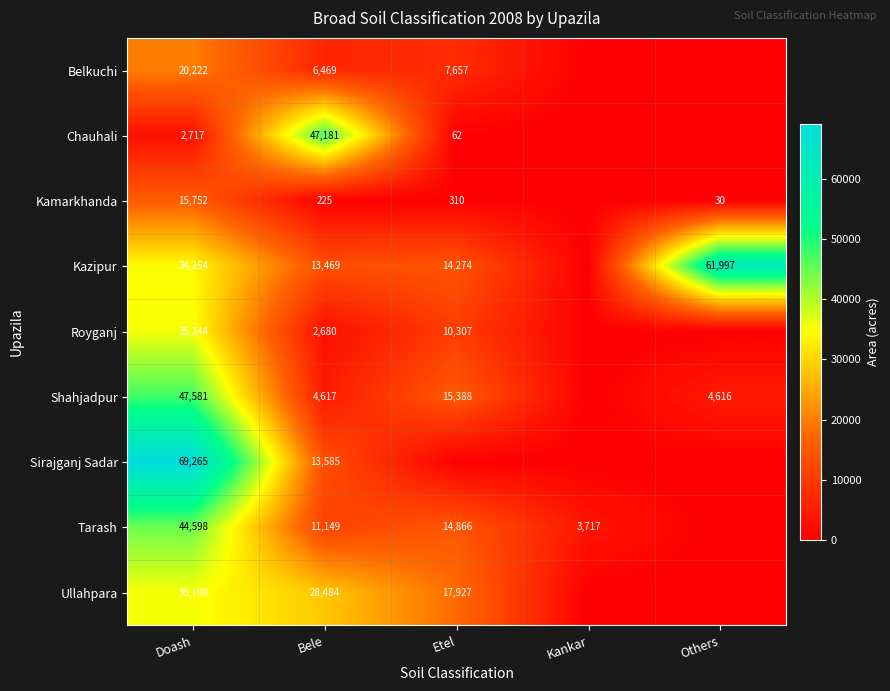

How many data points does each series have?

5